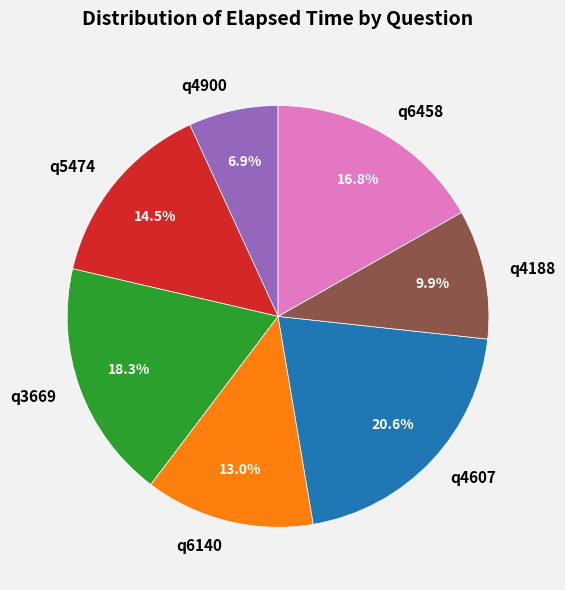

Does any single category account for the majority?

No